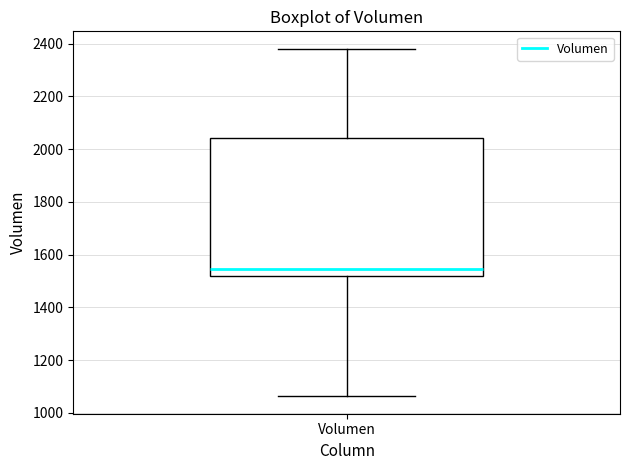

Where does the lower whisker of the box for Volumen end on the y-axis? The values are not printed on the chart, so give them approximately, as read against the axis.

1060